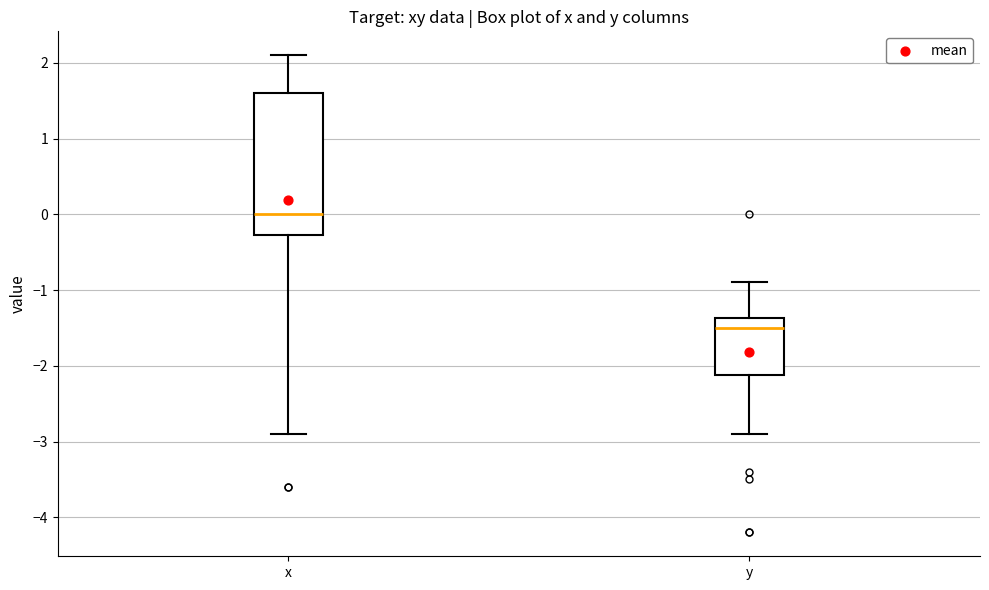

Where does the lower whisker of the box for y end on the y-axis? The values are not printed on the chart, so give them approximately, as read against the axis.

-2.9